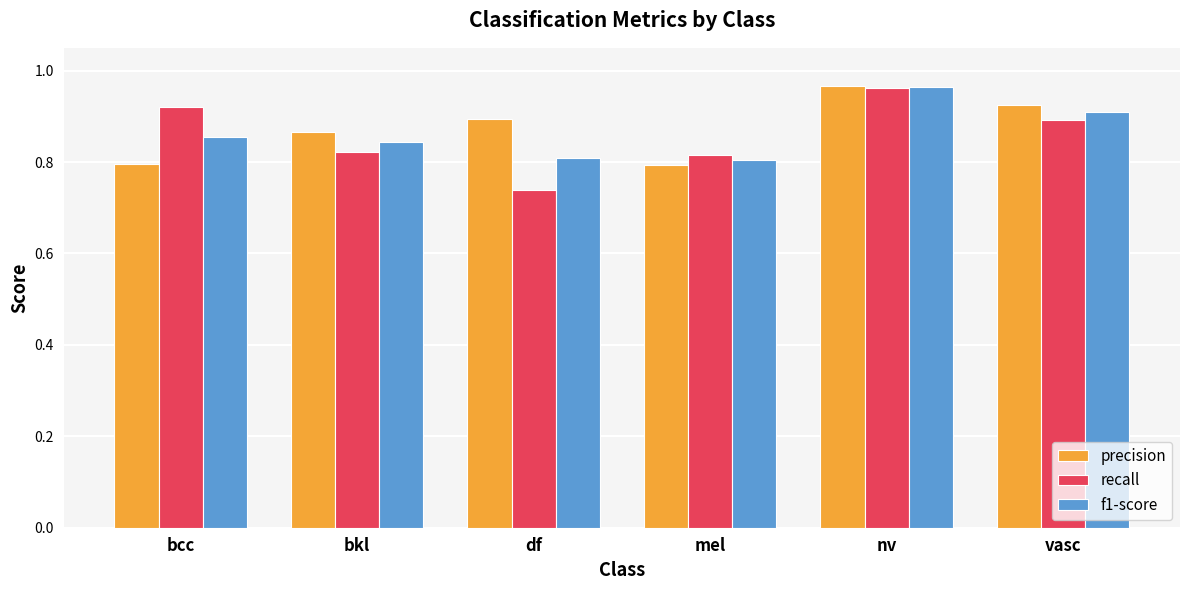

At how many categories does at least one series exceed 0?

6